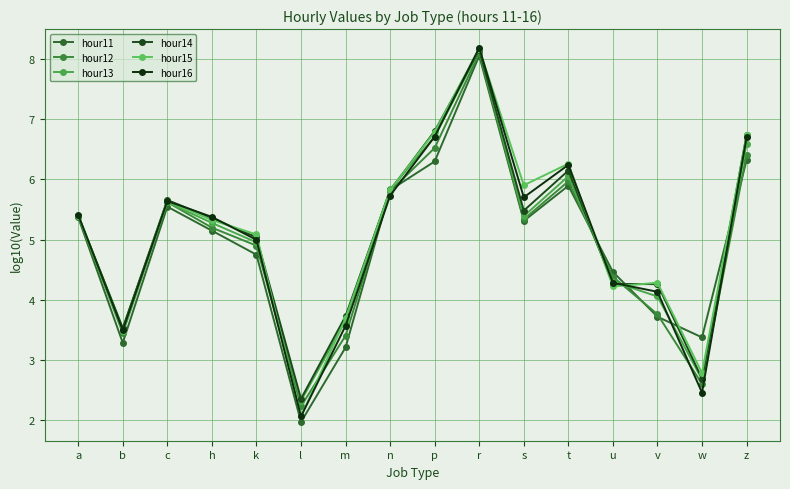

Which series has the widest spread of values?

hour16